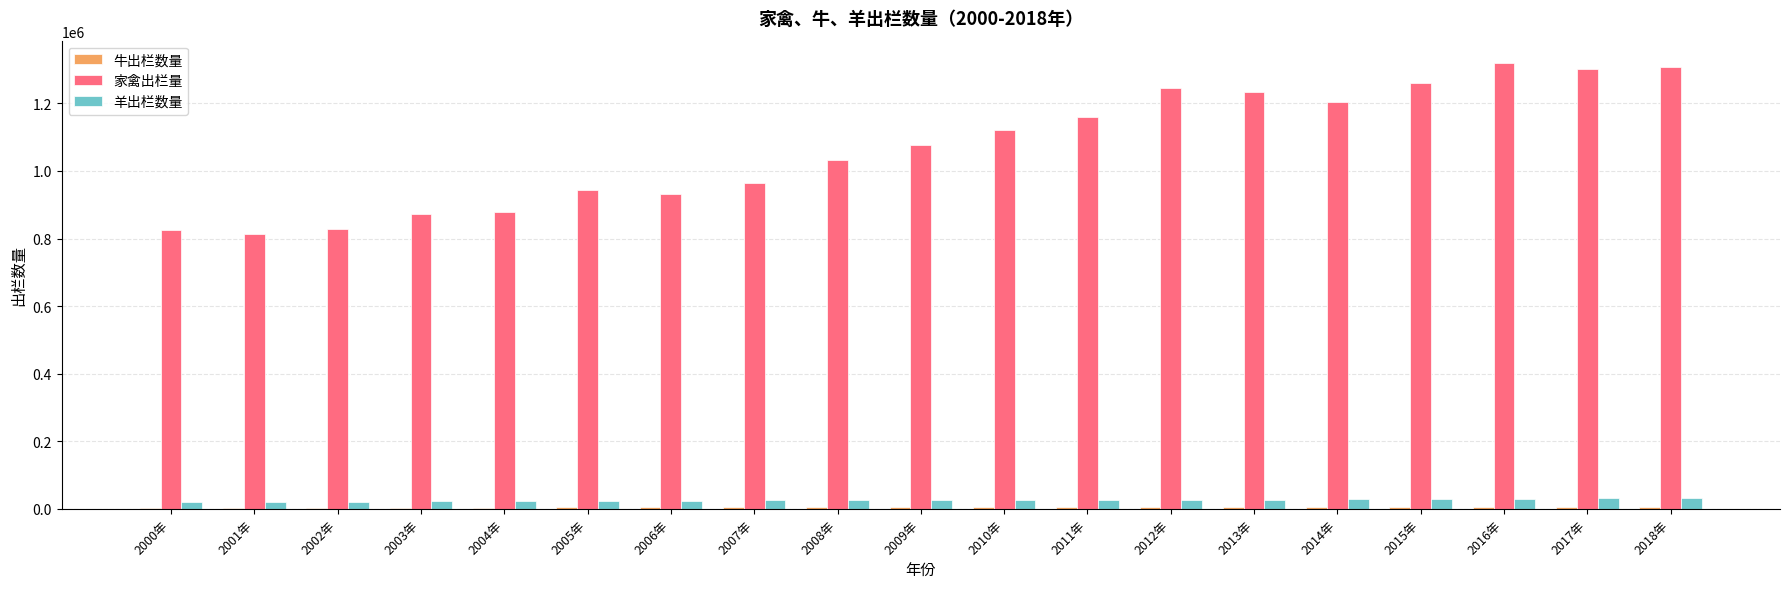

Which series changed the most between 2002年 and 2006年?

家禽出栏量